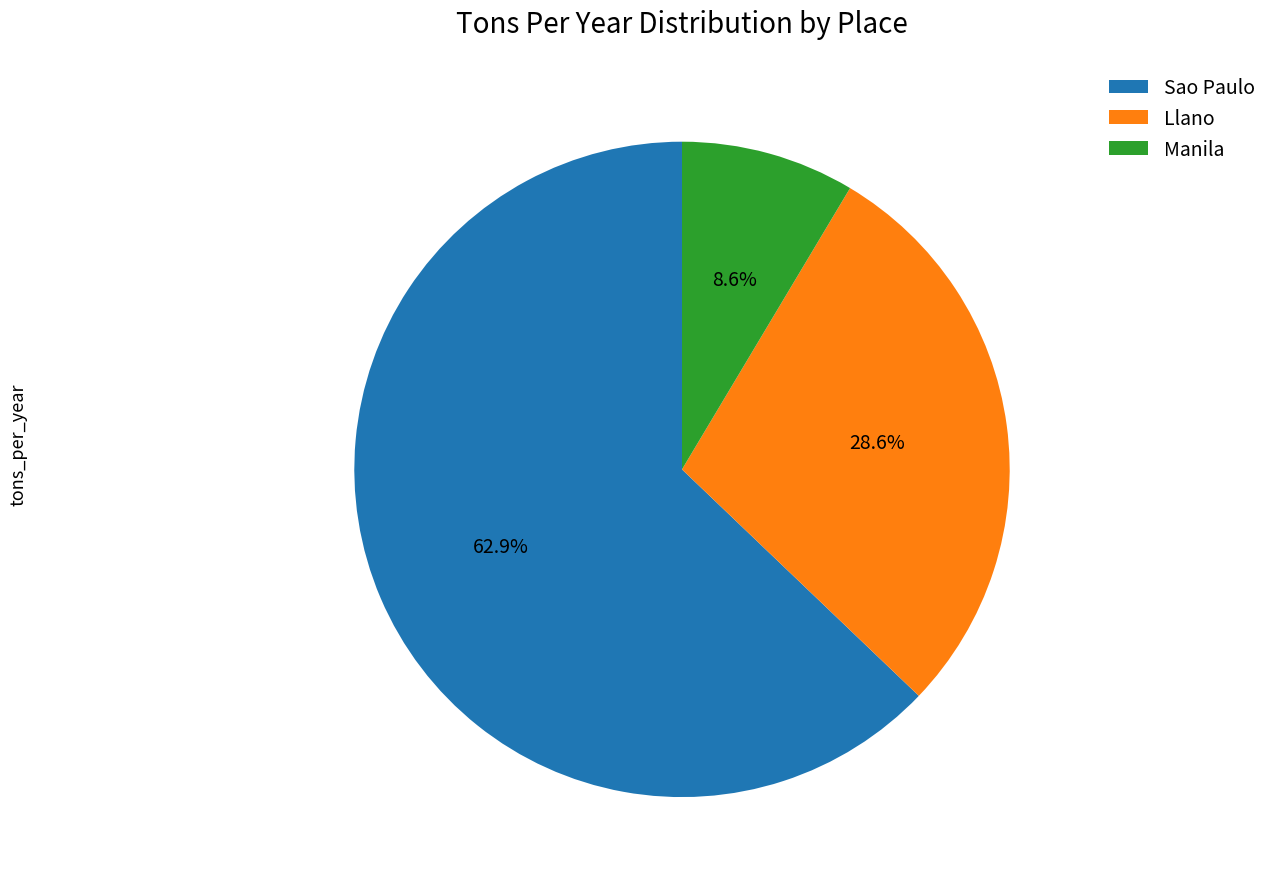

Is there a majority slice in this chart?

Yes